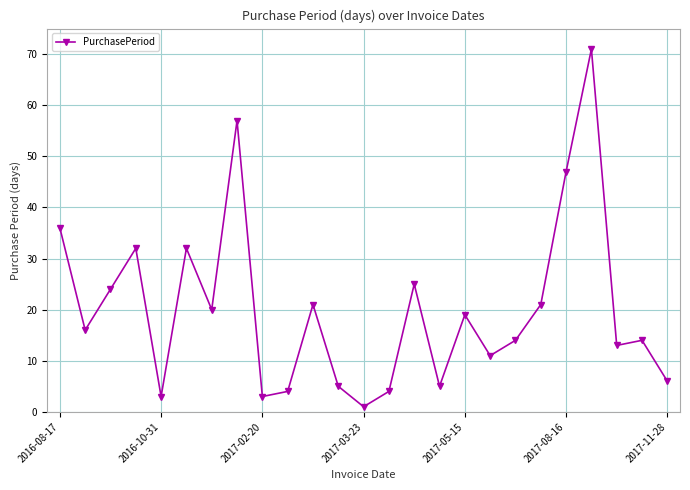

What is the value of the 10th point from the left?

4